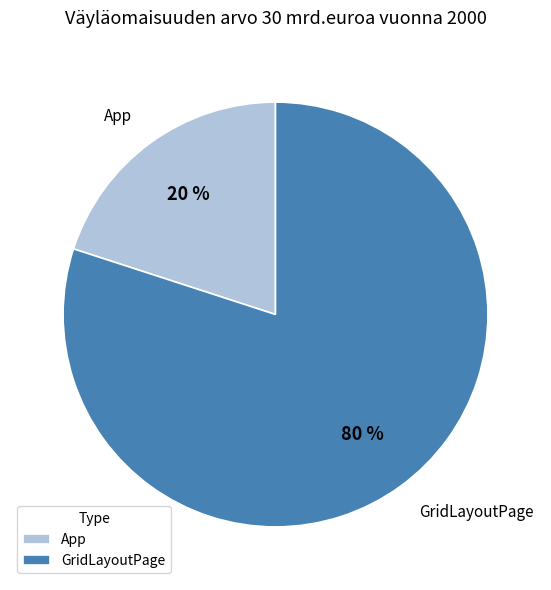

How many segments does this pie chart have?

2